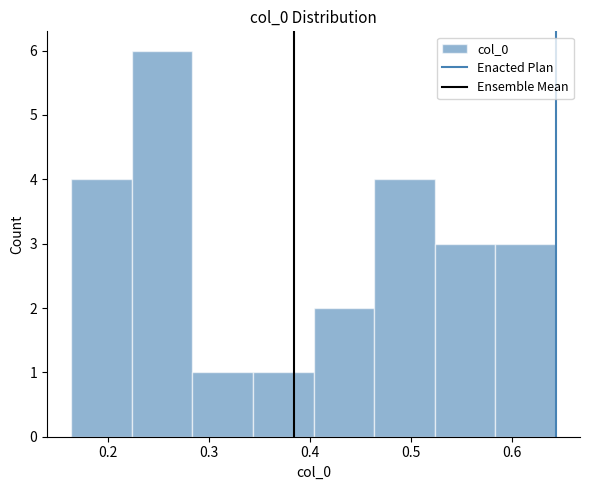

Reading left to right, transcribe this chart: for each bar, give the range it covers on the x-axis and its height. Neither the bar edges nor the heights are printed on the chart, so give them approximately, as read against the axes.

0.16 to 0.22: 4
0.22 to 0.28: 6
0.28 to 0.34: 1
0.34 to 0.40: 1
0.40 to 0.46: 2
0.46 to 0.52: 4
0.52 to 0.58: 3
0.58 to 0.64: 3